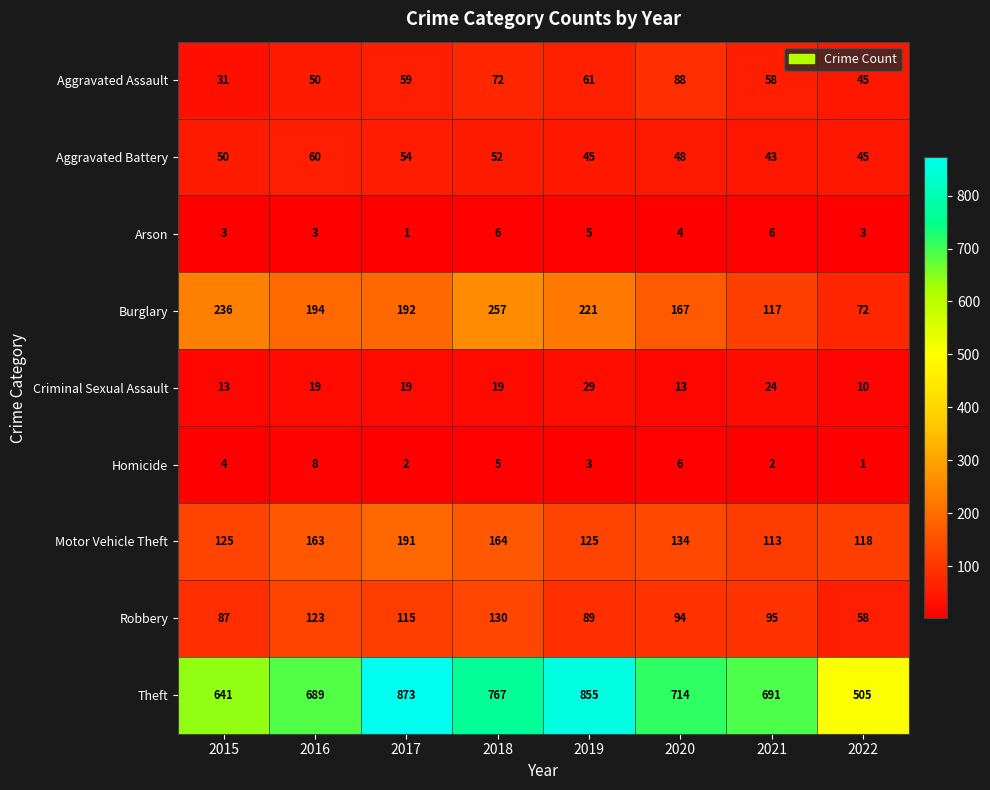

How many Criminal Sexual Assault values are between 13 and 24?

6